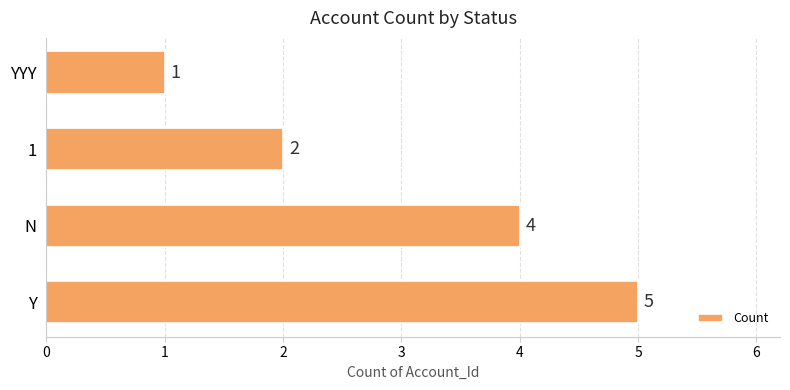

Reading top to bottom, transcribe all the data shown in this chart.

YYY=1	1=2	N=4	Y=5